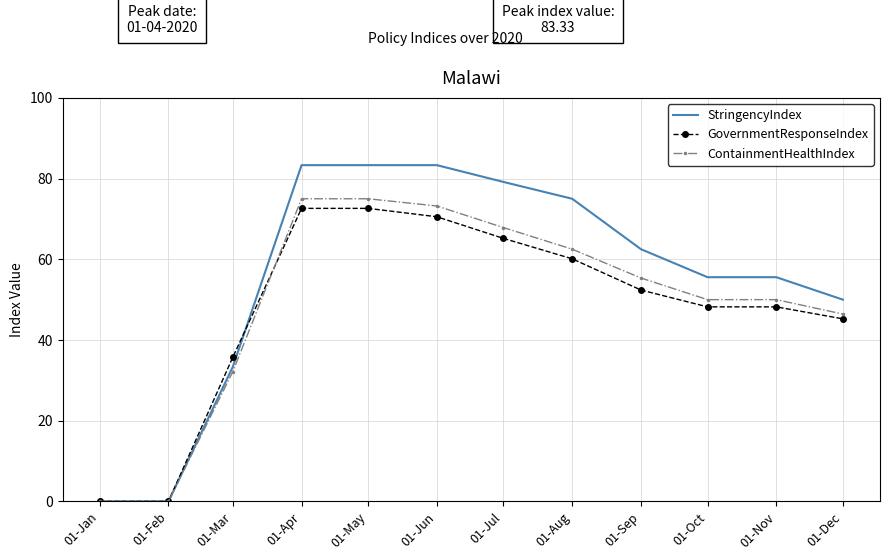

What is the maximum value shown in the chart?

83.3